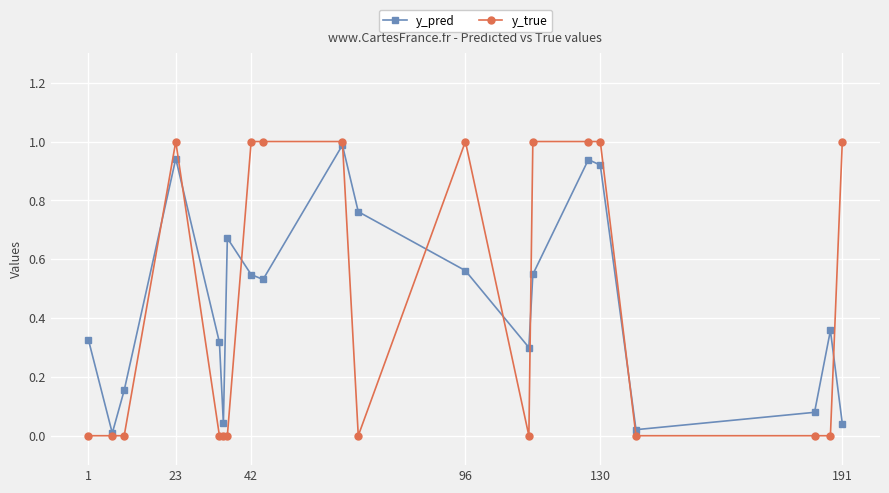

What is the difference between the maximum and minimum values in the y_true series?

1.0